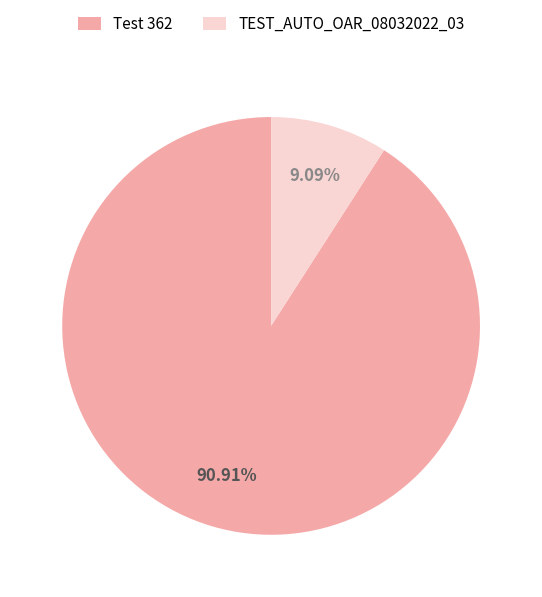

What percentage is the TEST_AUTO_OAR_08032022_03 slice, to the nearest percent?

9%